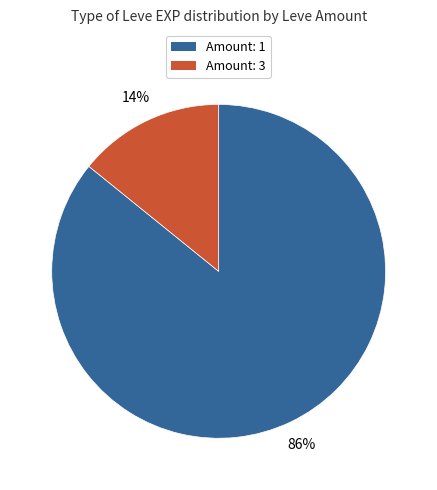

To the nearest percent, what is the difference between the largest and smallest slice percentages?

72%